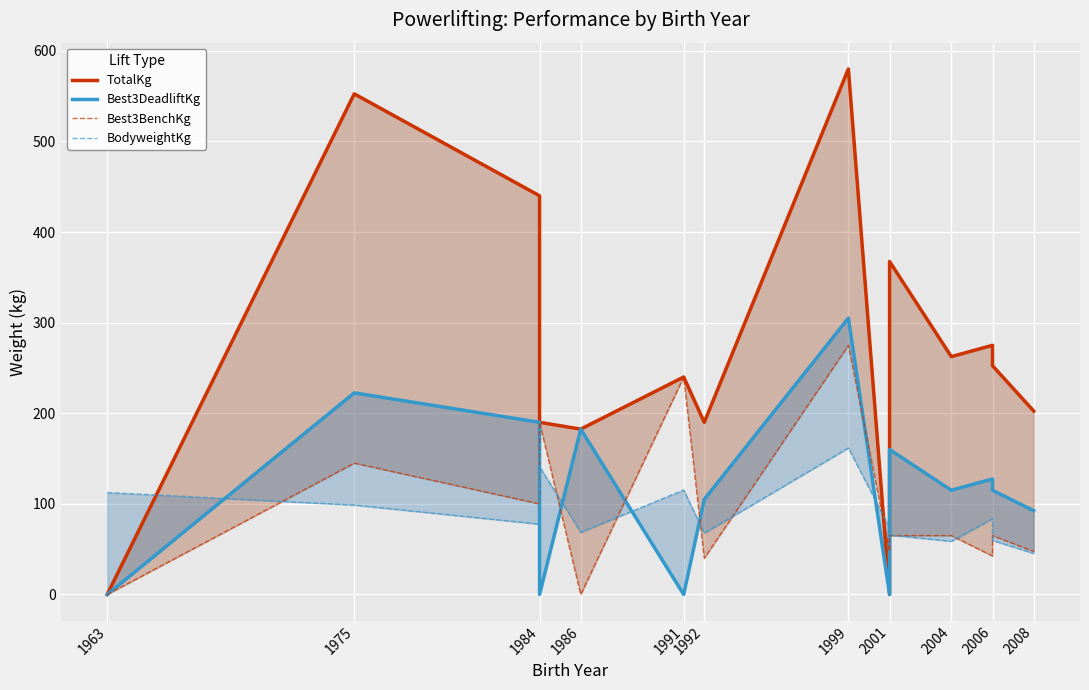

The value of BodyweightKg at 1975 is 98.7. True or false?

True